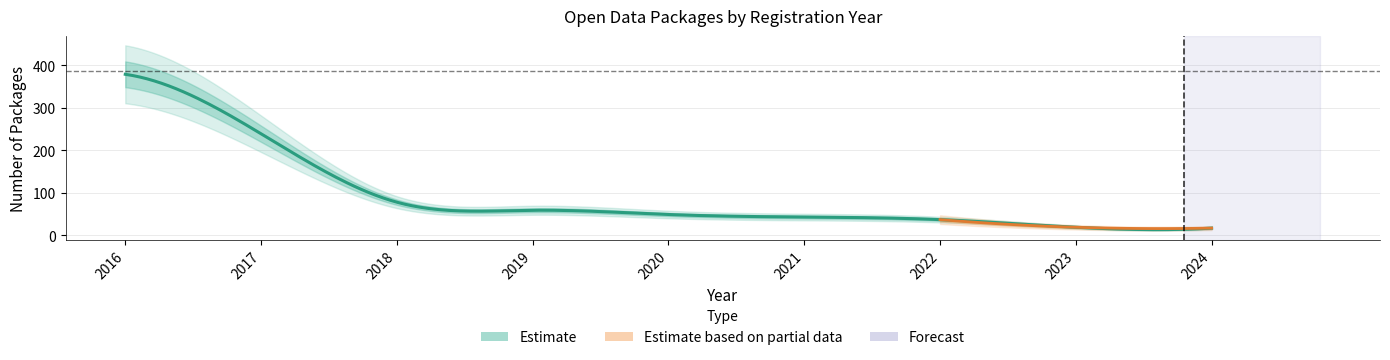

Is it true that the value at 2019 is 22?

False